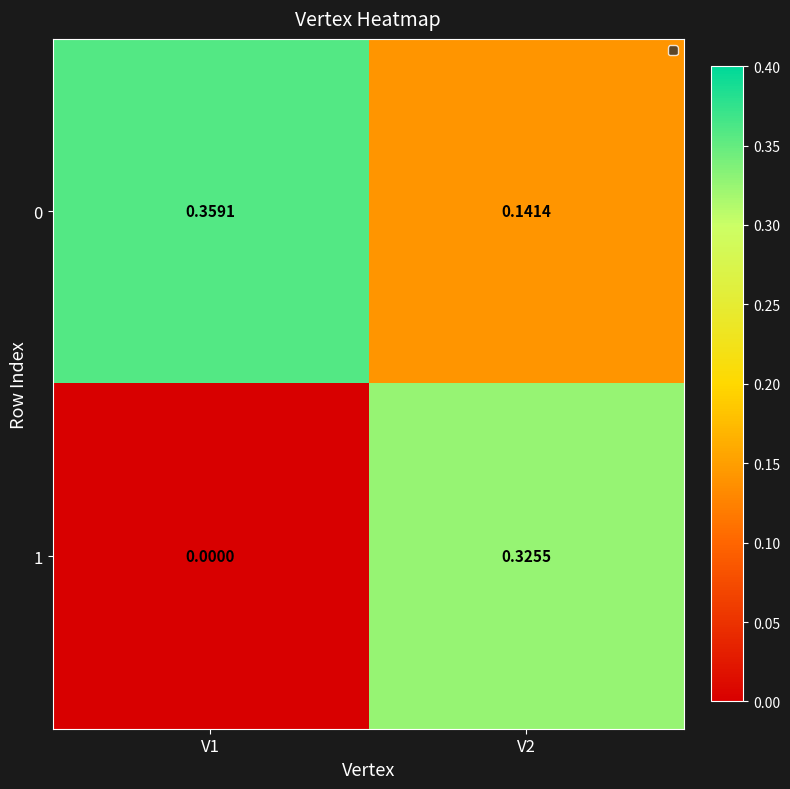

Count the number of data series in this chart.

2